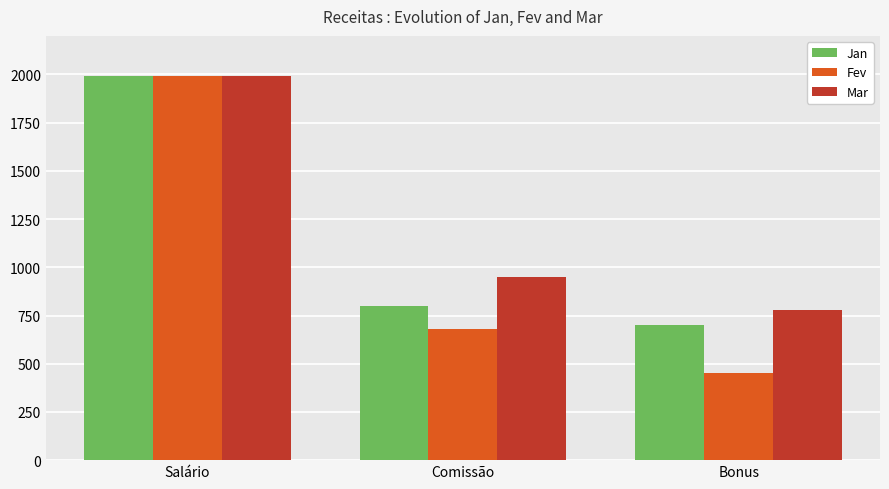

What value does the Mar series have at Bonus, to the nearest 50?

800